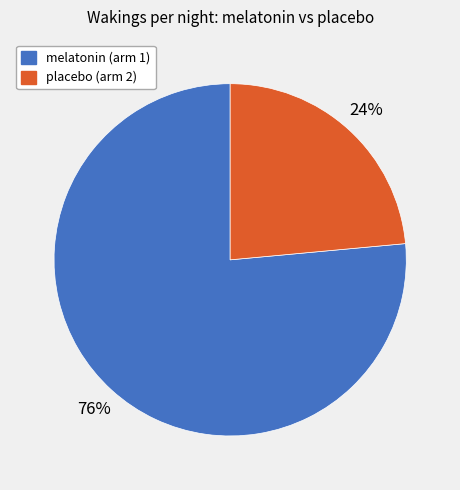

Which category has the biggest portion of the pie?

melatonin (arm 1)